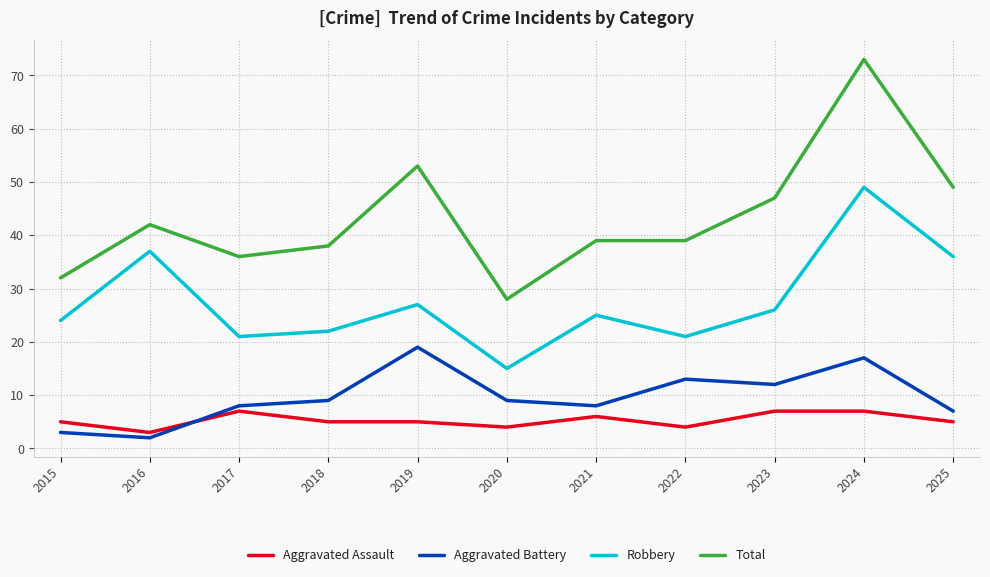

Reading right to left, transcribe all the data shown in this chart.

Aggravated Assault: 5	7	7	4	6	4	5	5	7	3	5
Aggravated Battery: 7	17	12	13	8	9	19	9	8	2	3
Robbery: 36	49	26	21	25	15	27	22	21	37	24
Total: 49	73	47	39	39	28	53	38	36	42	32